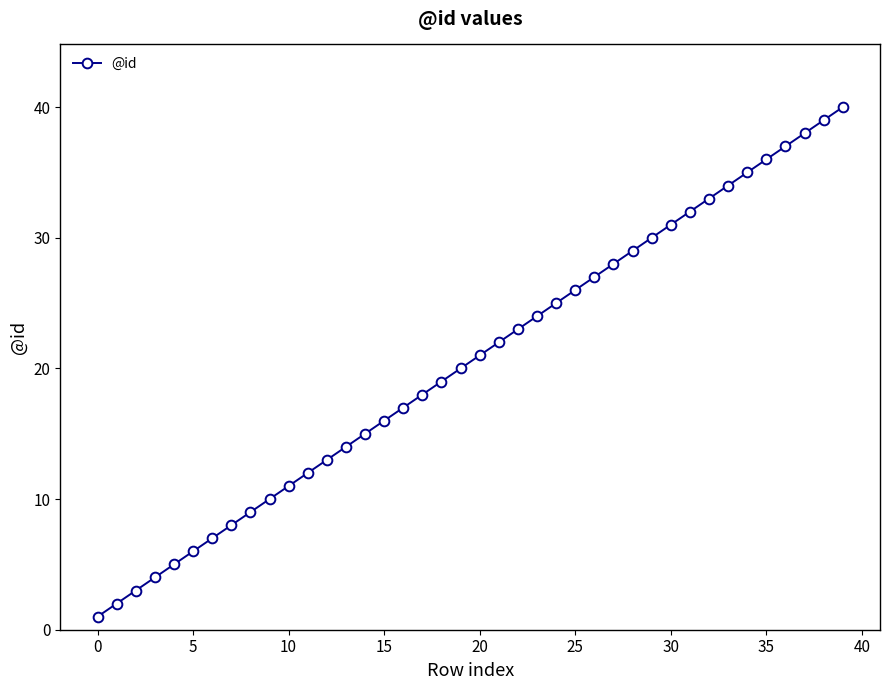

True or false: there are more than 0 points higher than both neighbors.

False